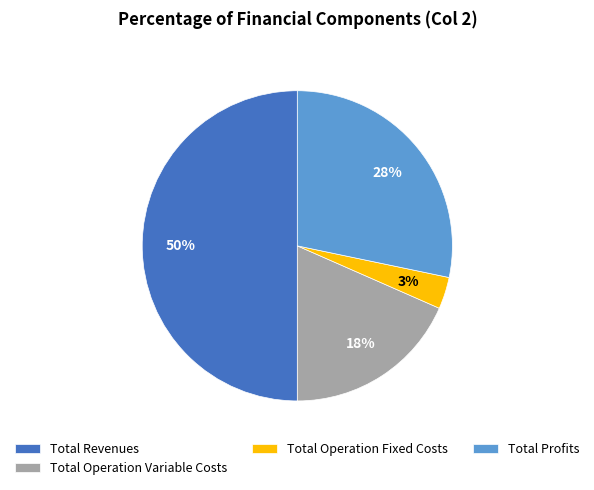

To the nearest percent, what percentage of the pie is Total Profits?

28%